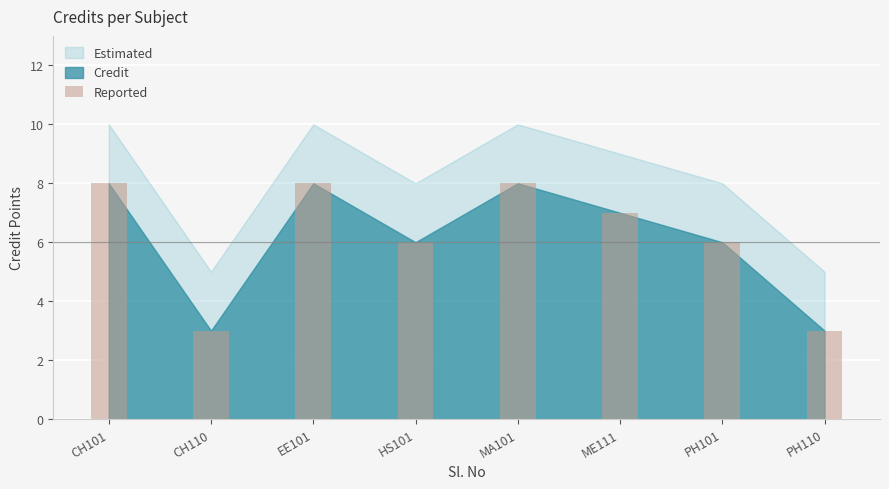

Reading left to right, list all the values displayed in this chart.

8	3	8	6	8	7	6	3